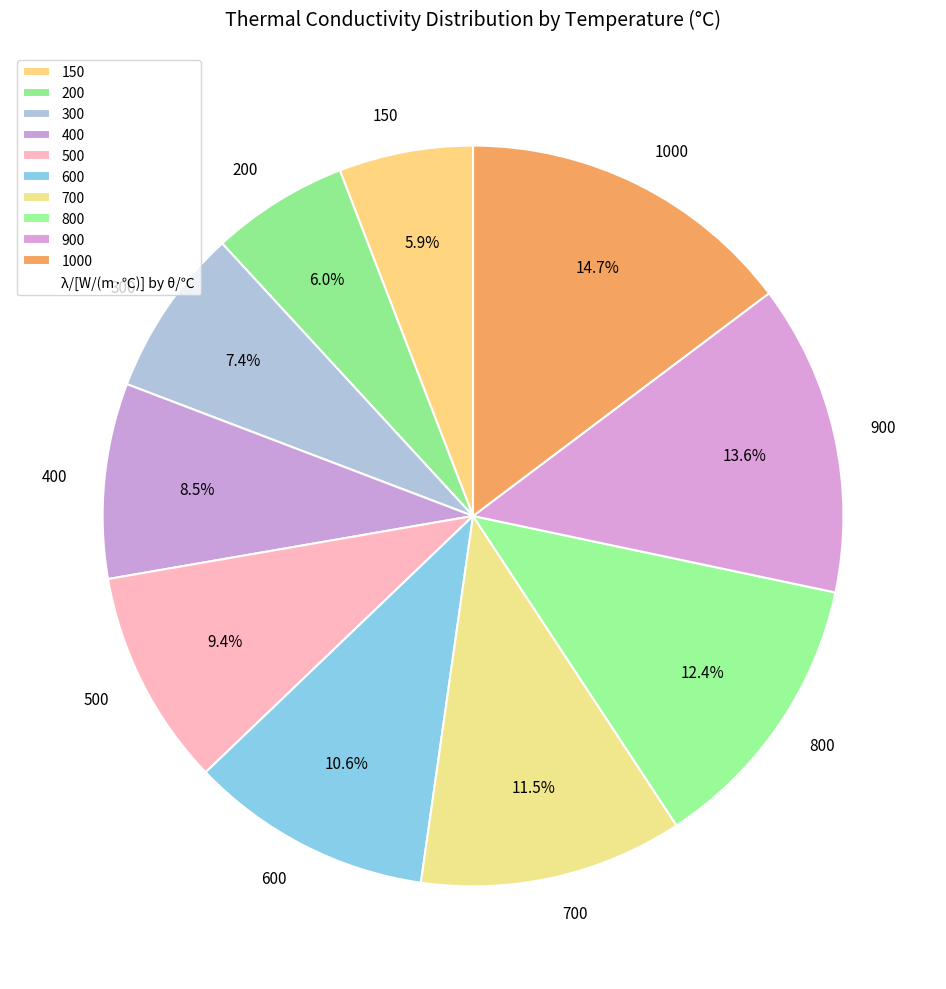

True or false: 700 accounts for 1% of the total.

False